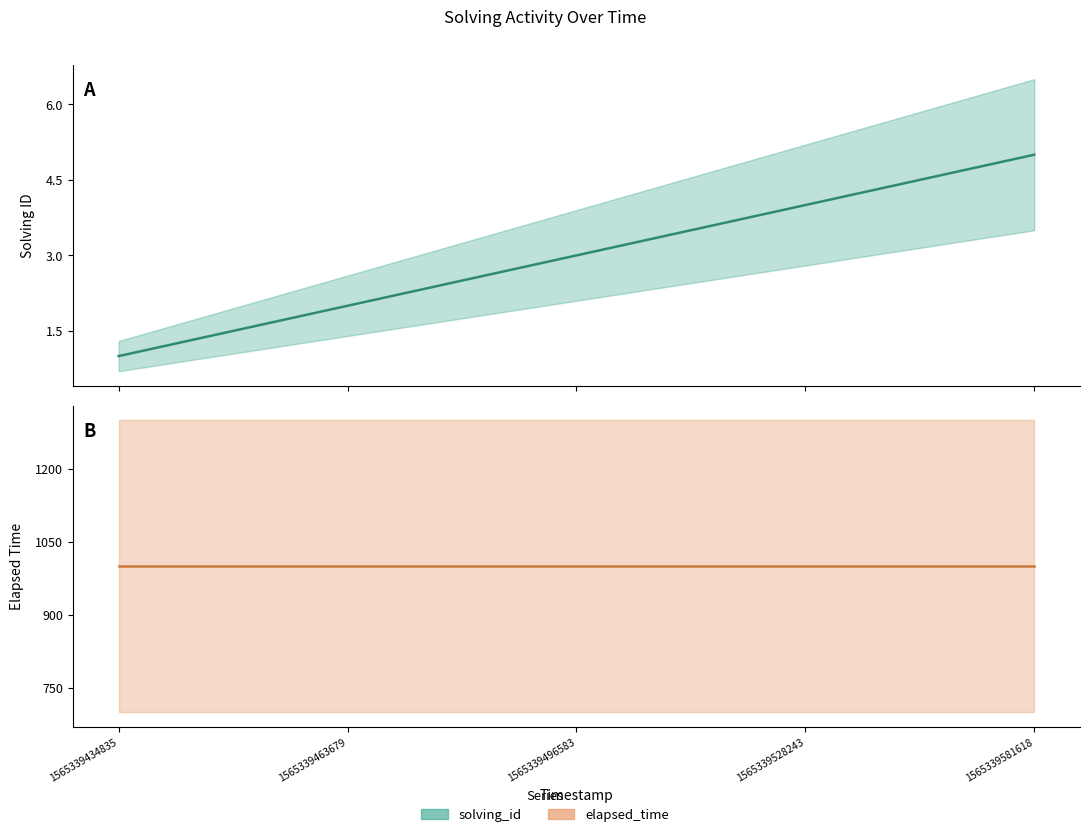

What is the sum of the values at 1565339528243 and 1565339496583?

7